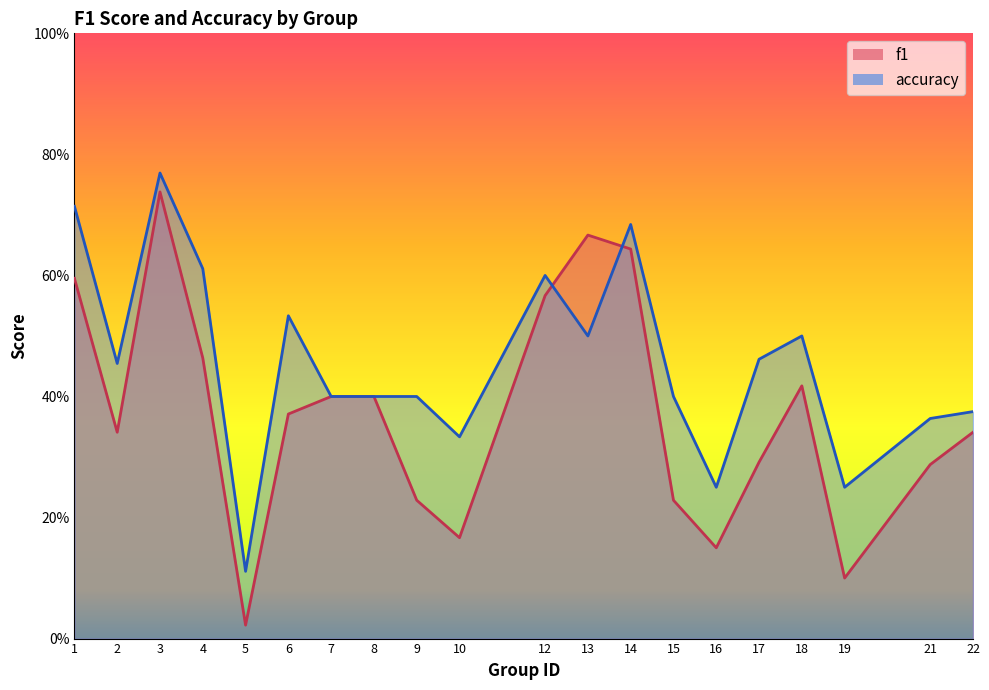

What is the difference between the maximum and second lowest values in the f1 series?

0.6